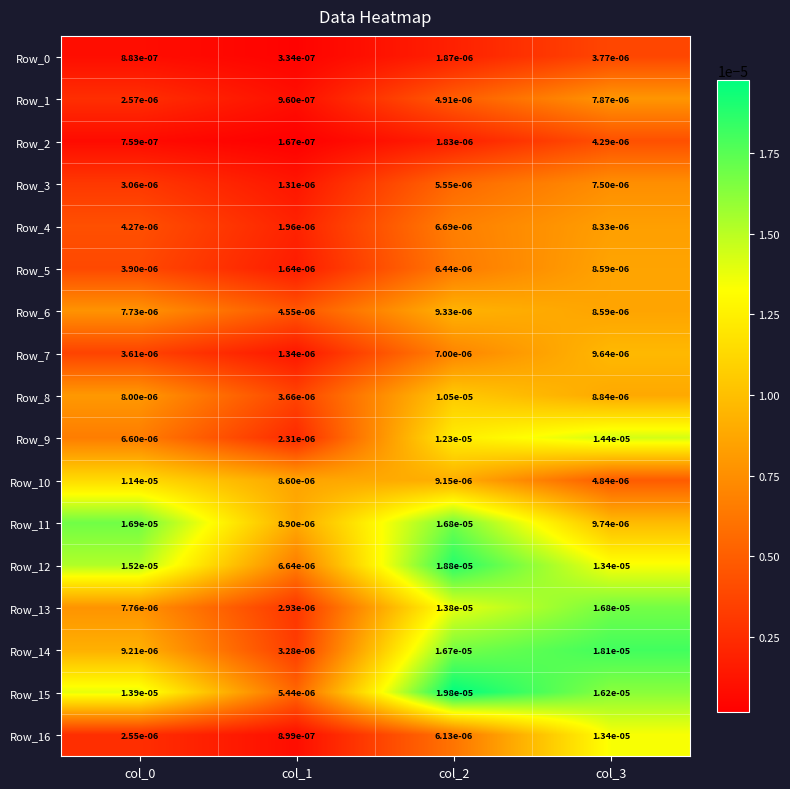

Is the value of Row_4 at col_3 greater than the value of Row_0 at col_1?

Yes